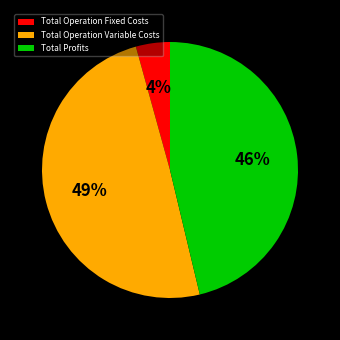

What is the largest slice in the pie chart?

Total Operation Variable Costs